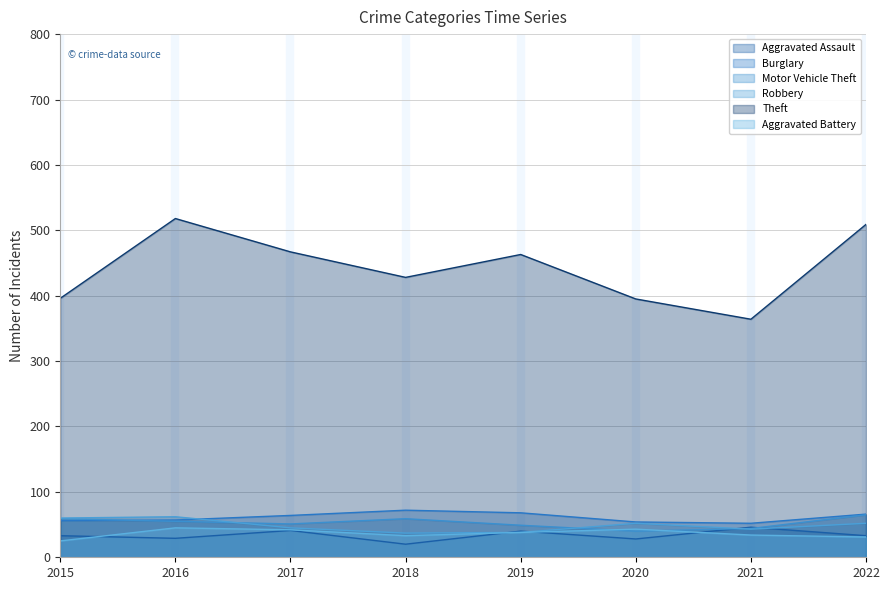

What is the maximum value shown in the chart?

518